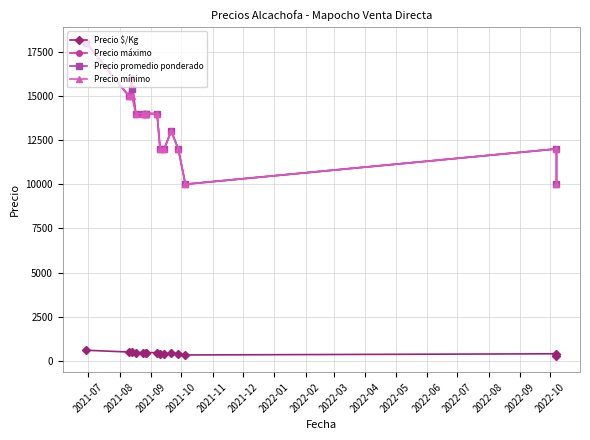

Reading right to left, what are all the values shown in this chart?

Precio $/Kg: 250	400	333	400	433	400	400	467	467	467	467	467	513	500	600
Precio máximo: 10000	12000	10000	12000	13000	12000	12000	14000	14000	14000	14000	14000	16000	15000	18000
Precio promedio ponderado: 10000	12000	10000	12000	13000	12000	12000	14000	14000	14000	14000	14000	15400	15000	18000
Precio mínimo: 10000	12000	10000	12000	13000	12000	12000	14000	14000	14000	14000	14000	15000	15000	18000